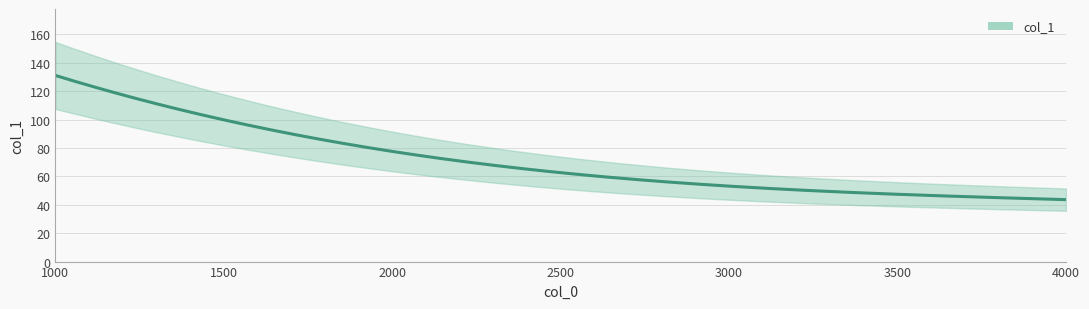

What is the difference between the maximum and minimum values?

87.4